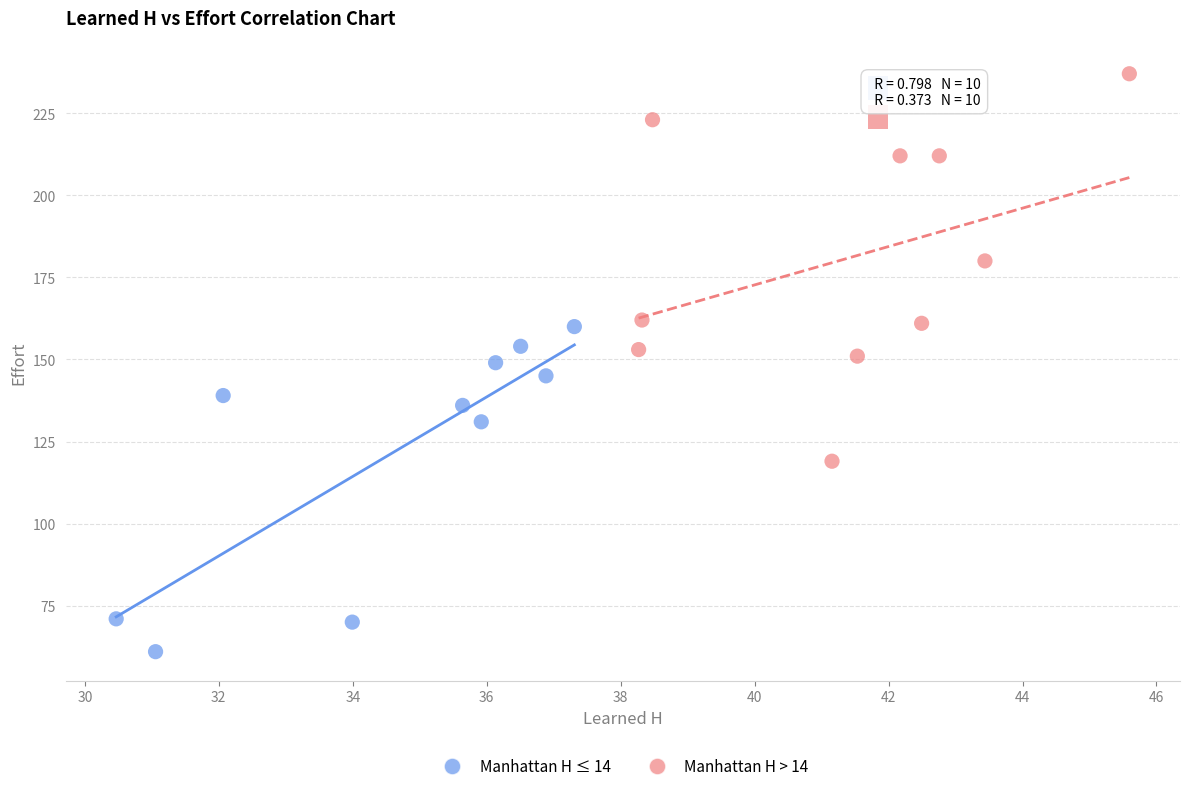

Which series contains the lowest Y value?

Manhattan H ≤ 14